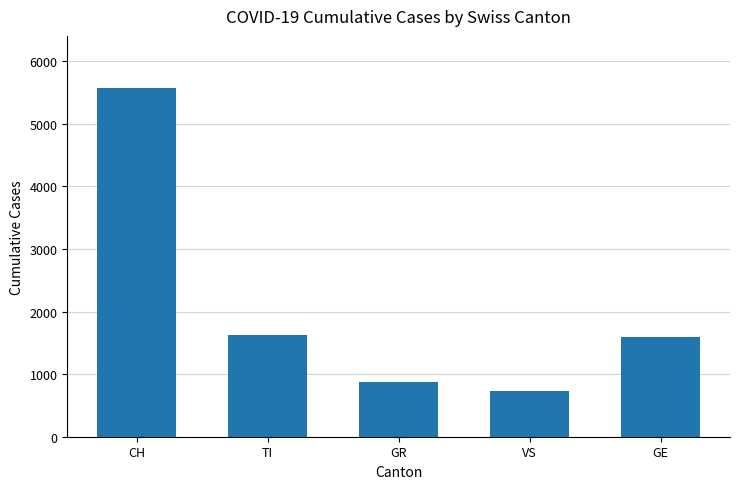

How many data points are less than 1599?

2